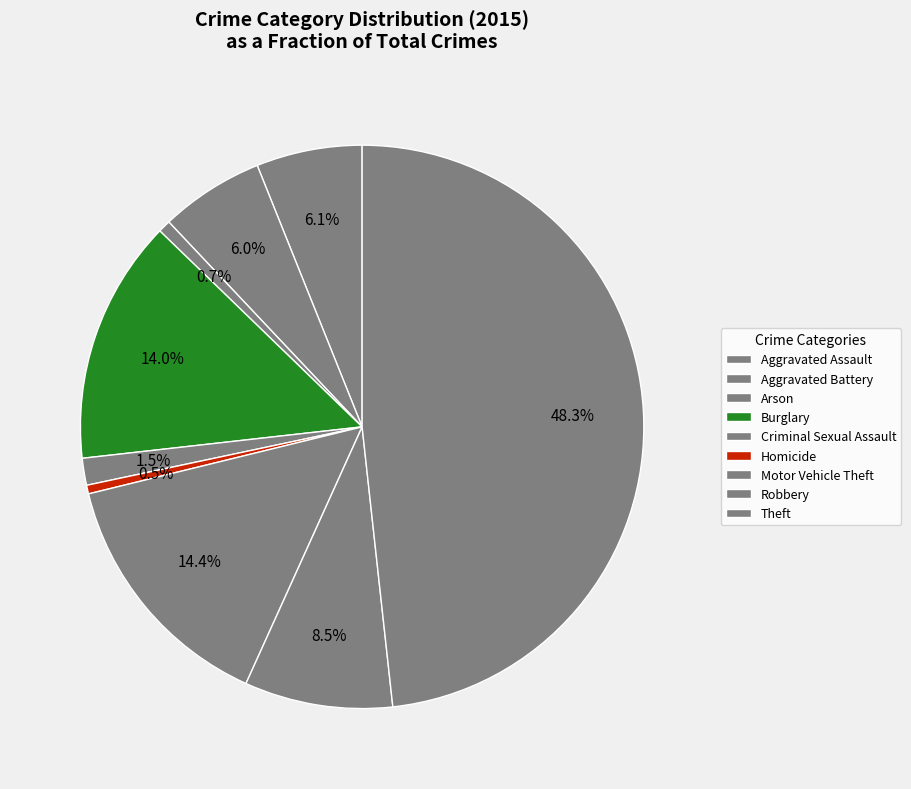

To the nearest percent, what is the combined percentage of Criminal Sexual Assault and Motor Vehicle Theft?

16%